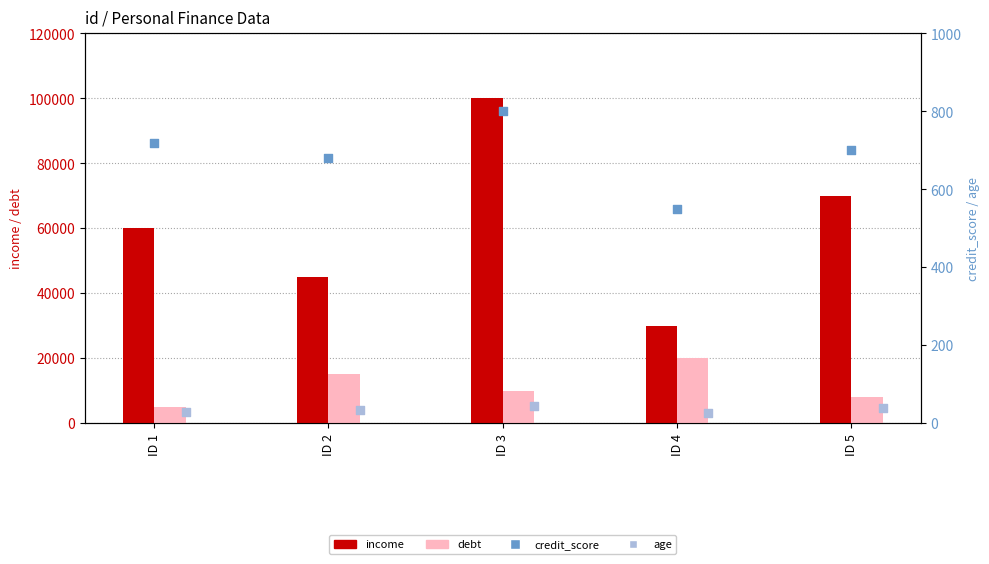

Which series has the largest total across all categories?

income